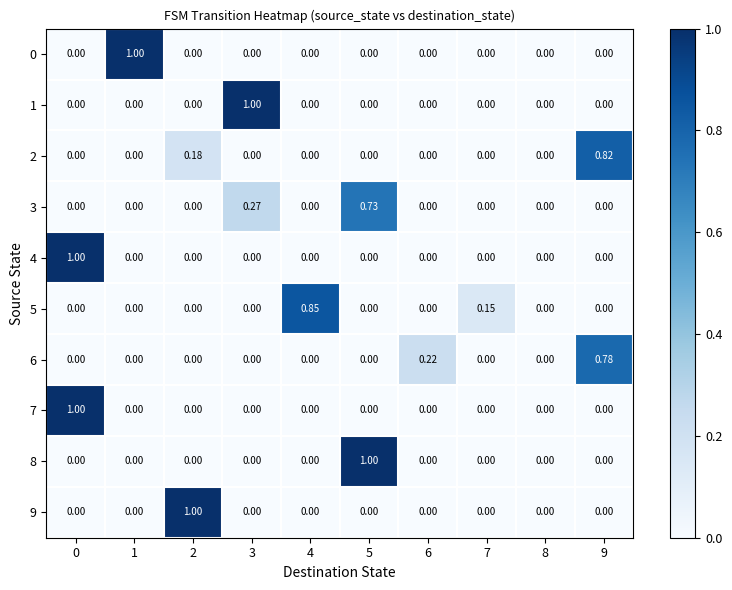

How many data points in 6 are above 0?

2